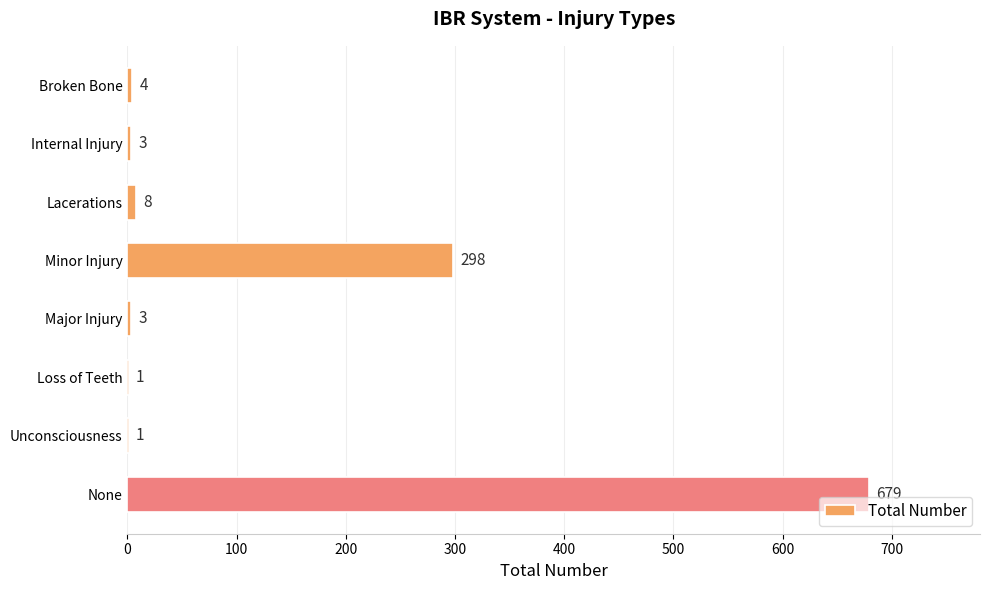

Count the number of data series in this chart.

1